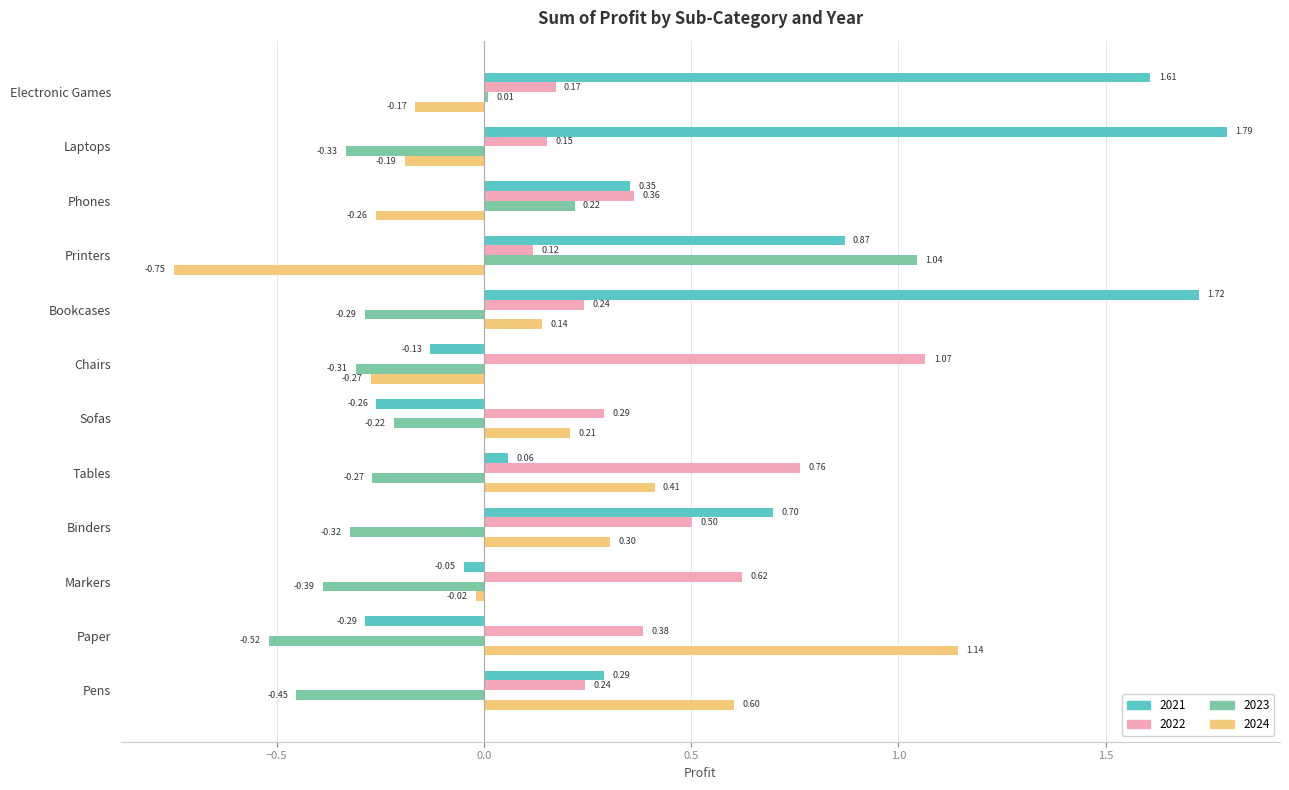

Between Bookcases and Sofas, which series saw the biggest shift?

2021